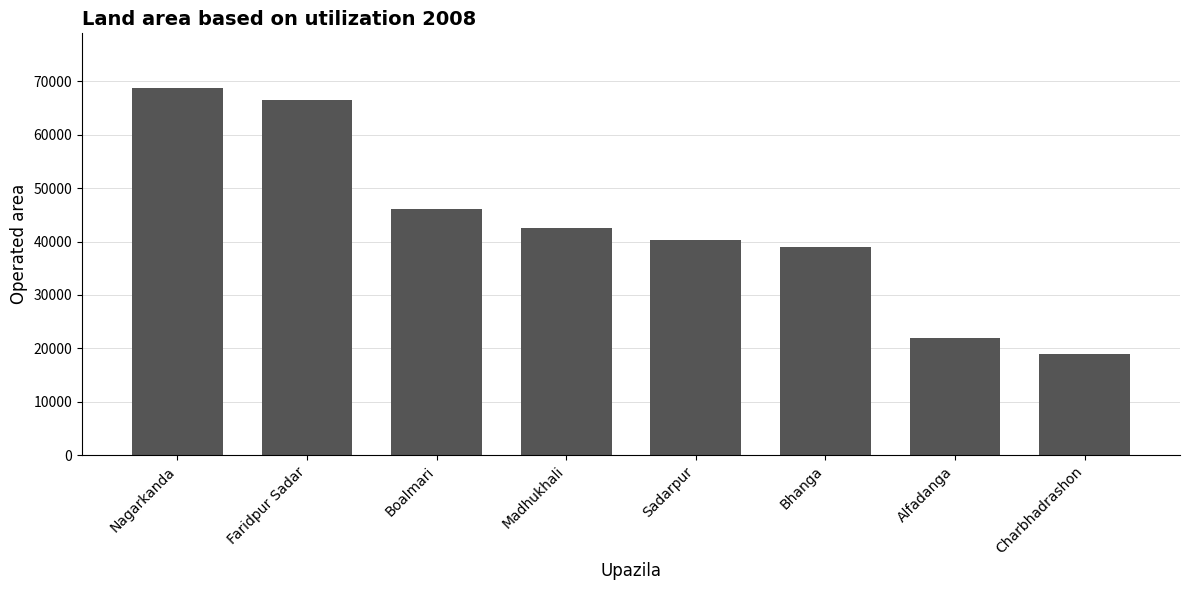

What is the value of the 8th bar from the left?

18925